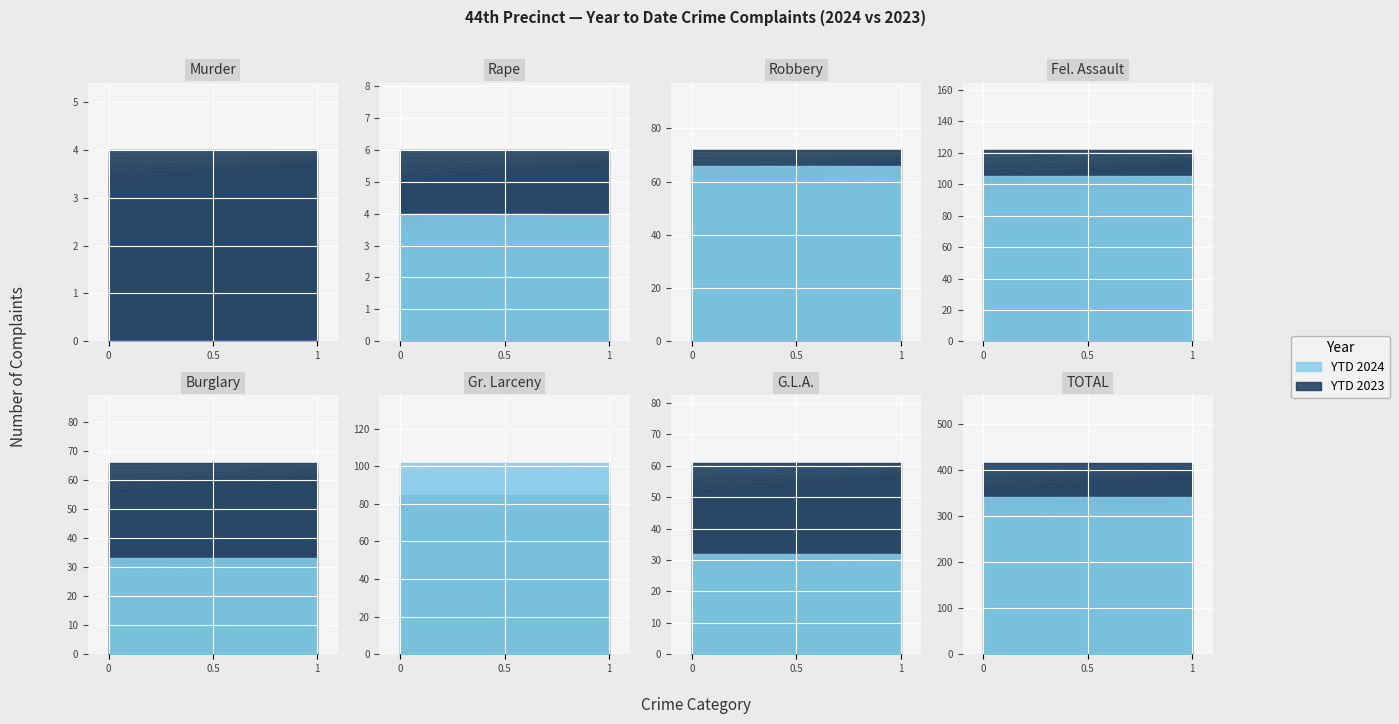

True or false: YTD 2024 has more than 2 interior local peaks.

False